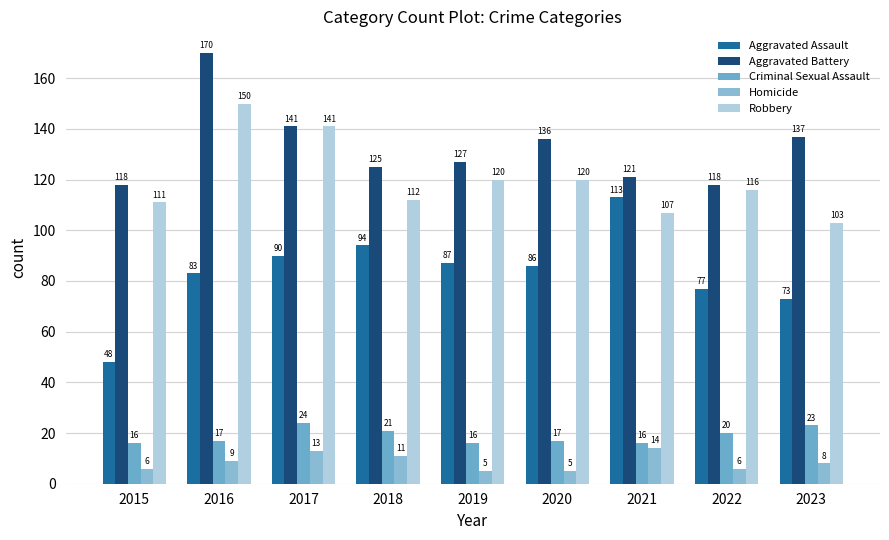

True or false: Criminal Sexual Assault has a value of 23 at 2023.

True